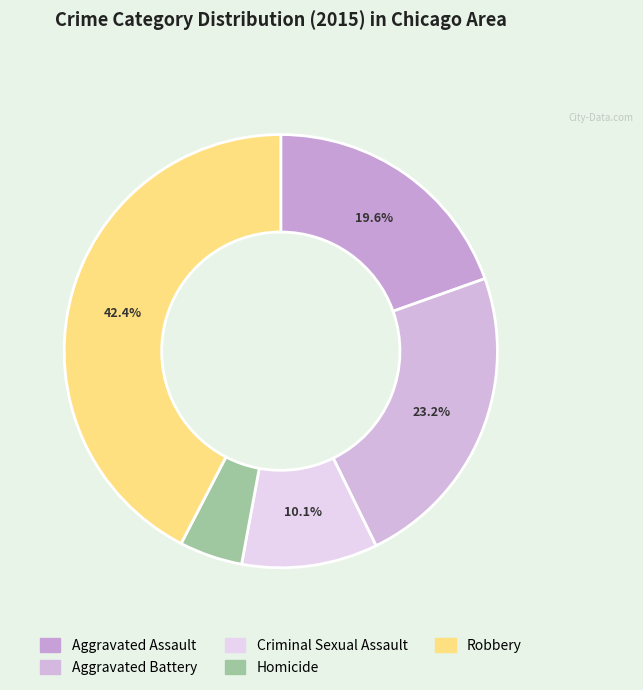

The Aggravated Battery slice represents 23% of the pie. True or false?

True